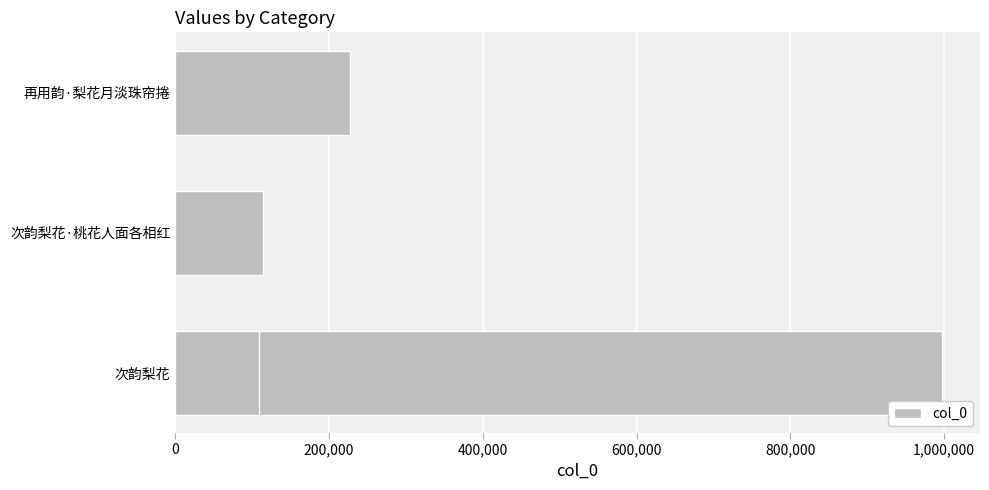

What is the average value?

361445